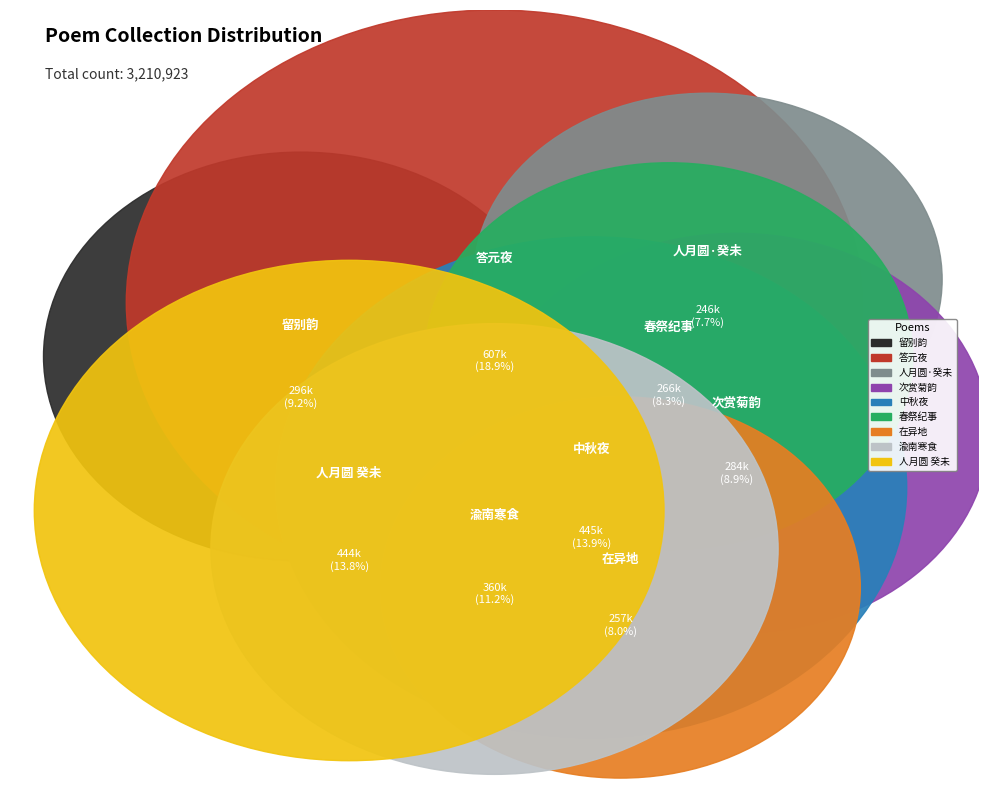

Is the sum of 次赏菊韵·异地秋风动远思 and 渝南寒食·异地逢寒食 greater than half?

No